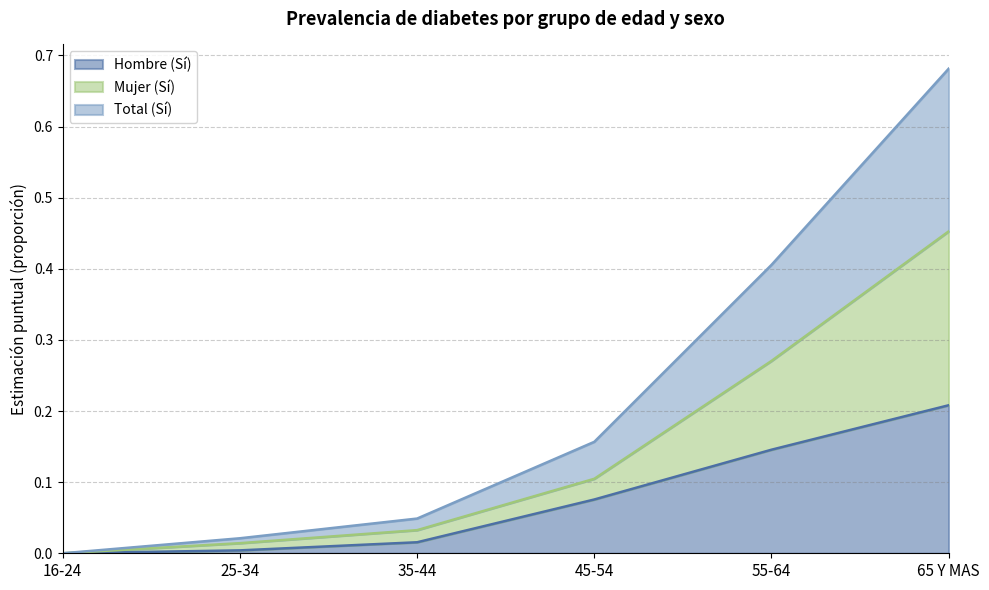

What is the difference between the Total (Sí) values at 25-34 and 45-54?

0.1